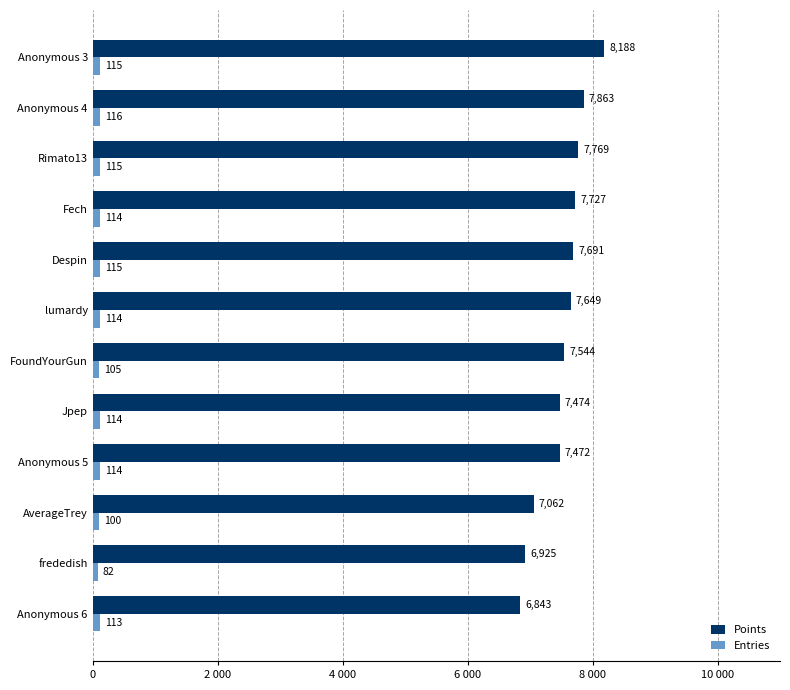

What are all the series names shown in the legend?

Points, Entries